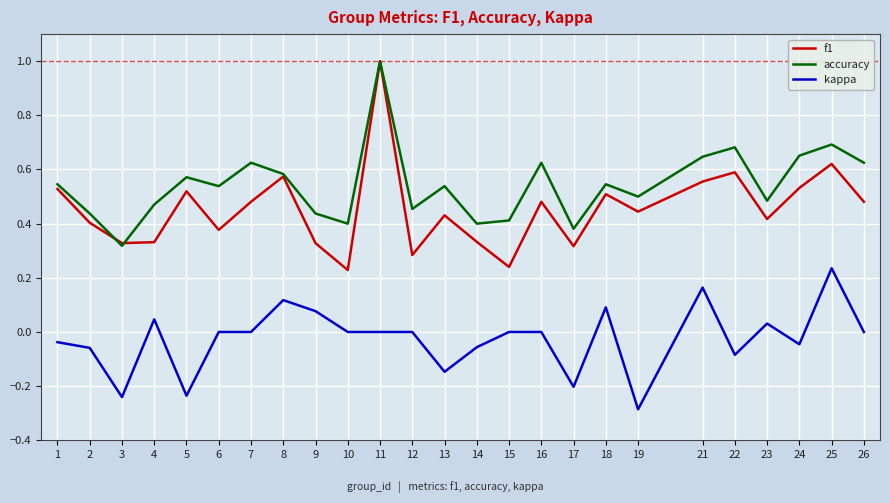

True or false: accuracy has more than 1 points higher than both neighbors.

True